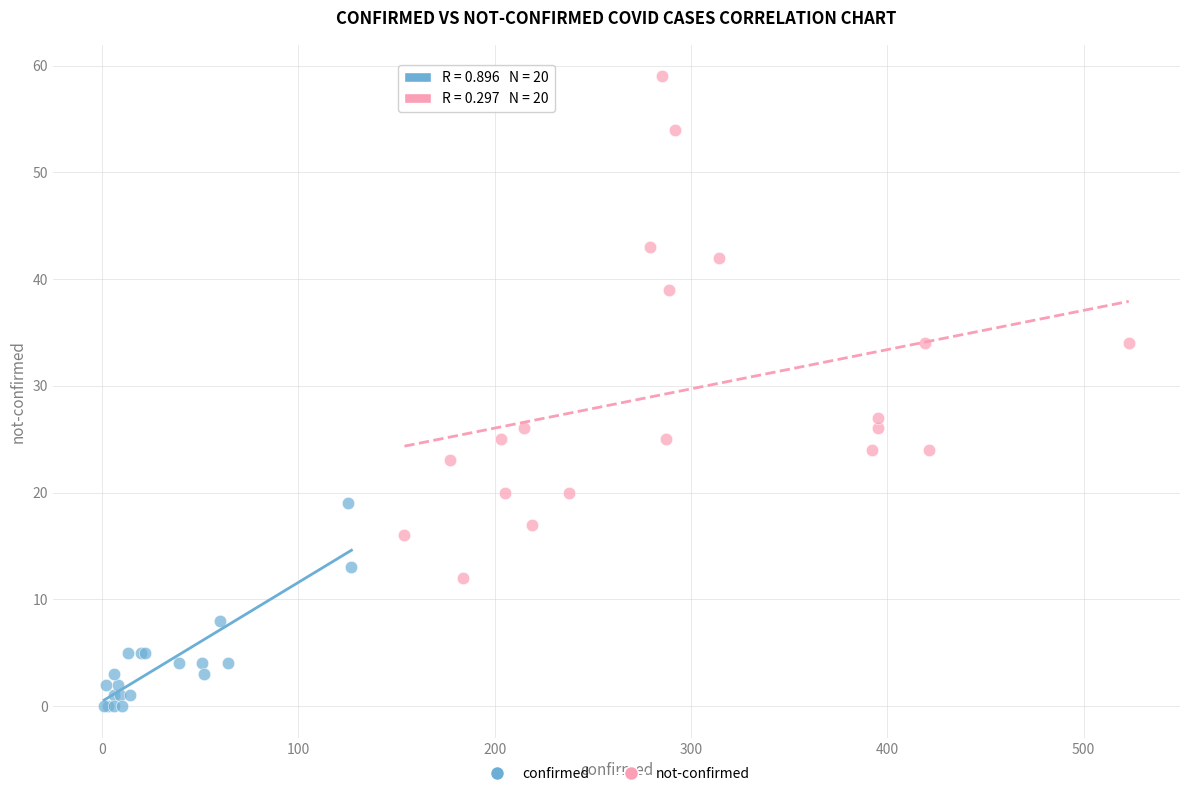

Which series reaches the maximum Y coordinate?

not-confirmed